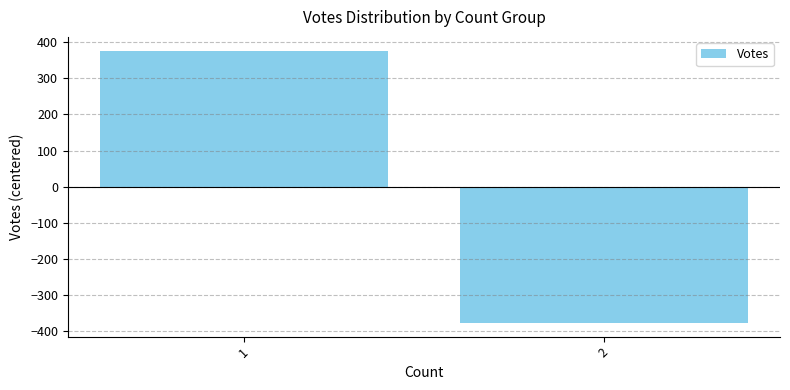

Which label corresponds to the smallest value in the chart?

2